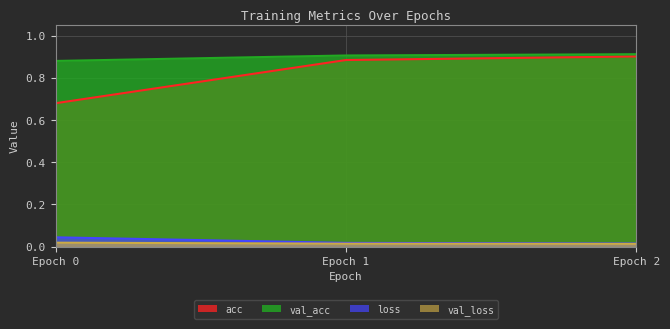

Count the number of data series in this chart.

4